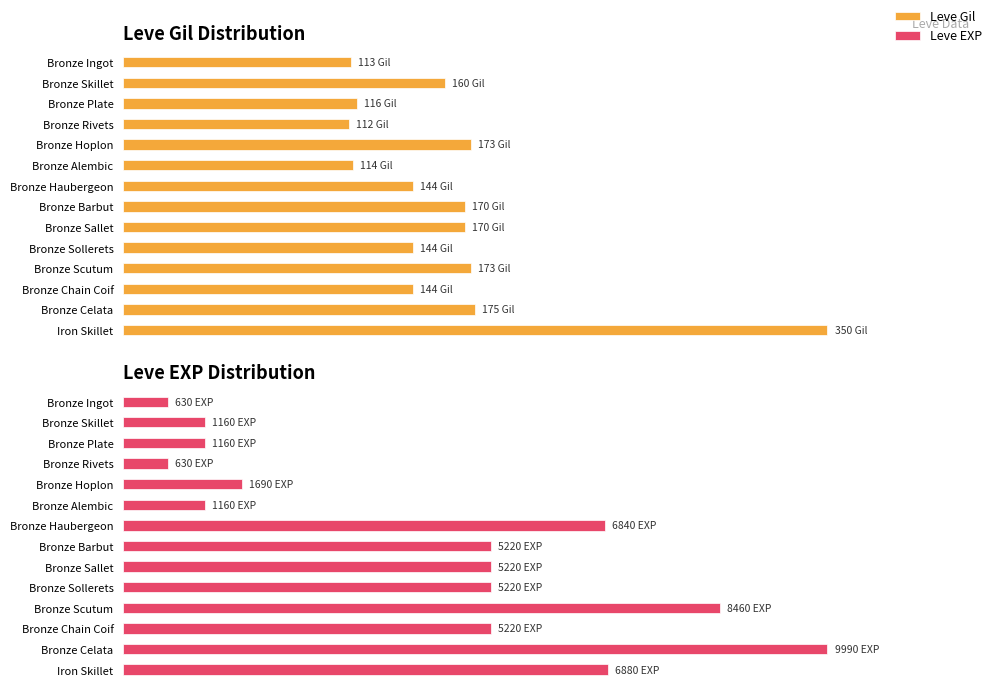

What is the greatest value displayed?

100.0